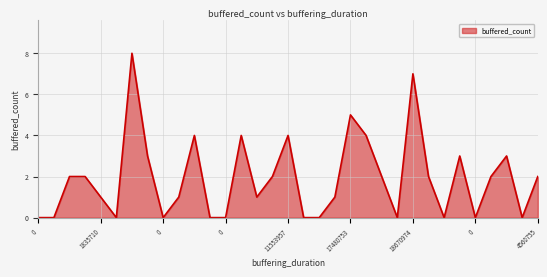

What is the difference between the maximum and minimum values?

8